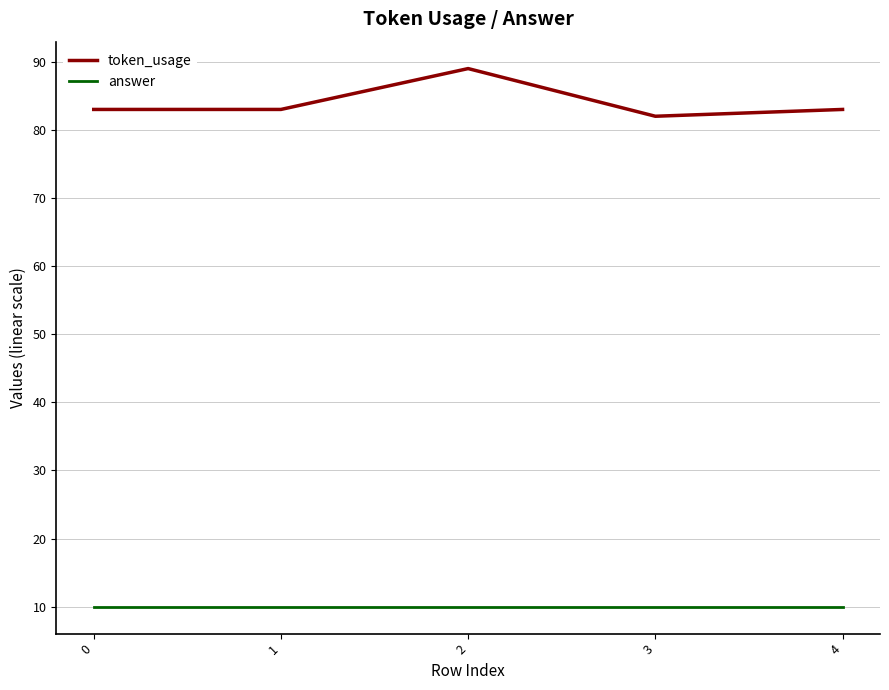

True or false: token_usage and answer cross at least once.

False